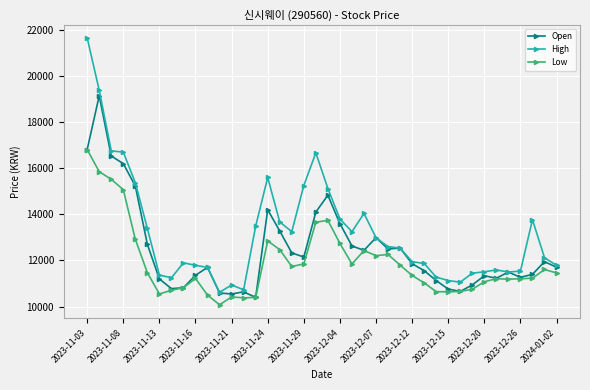

What is the sum of all Low values?

476390